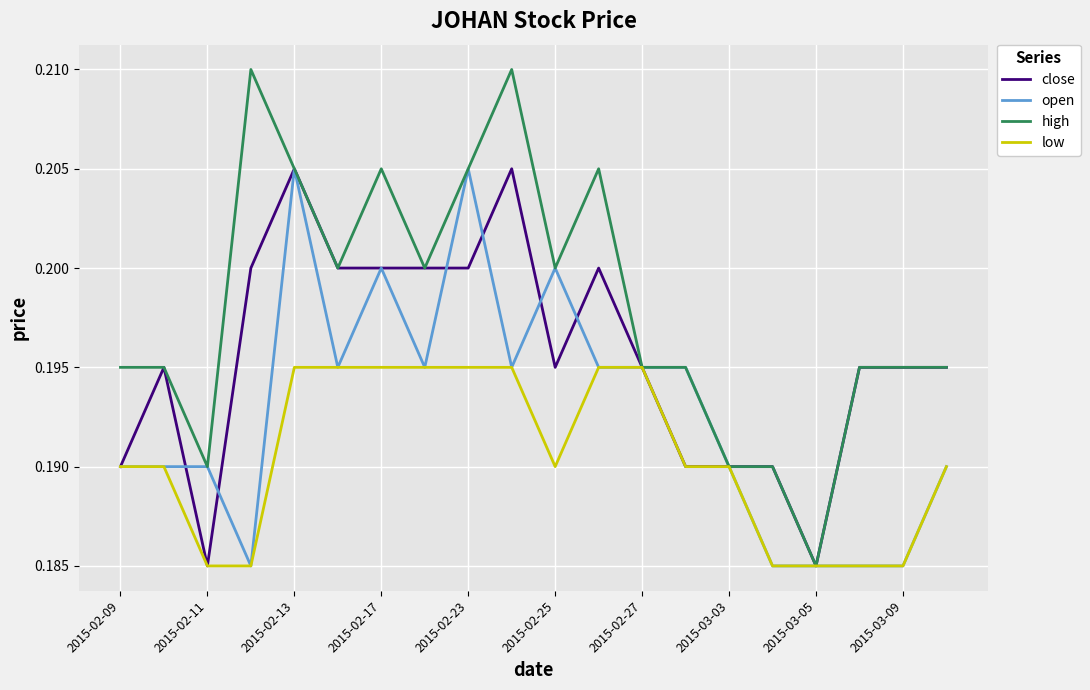

Which series has the widest spread of values?

high